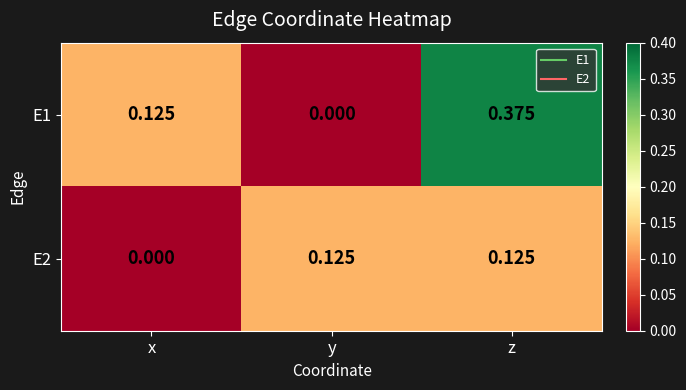

How many positive values does the E1 series have?

2